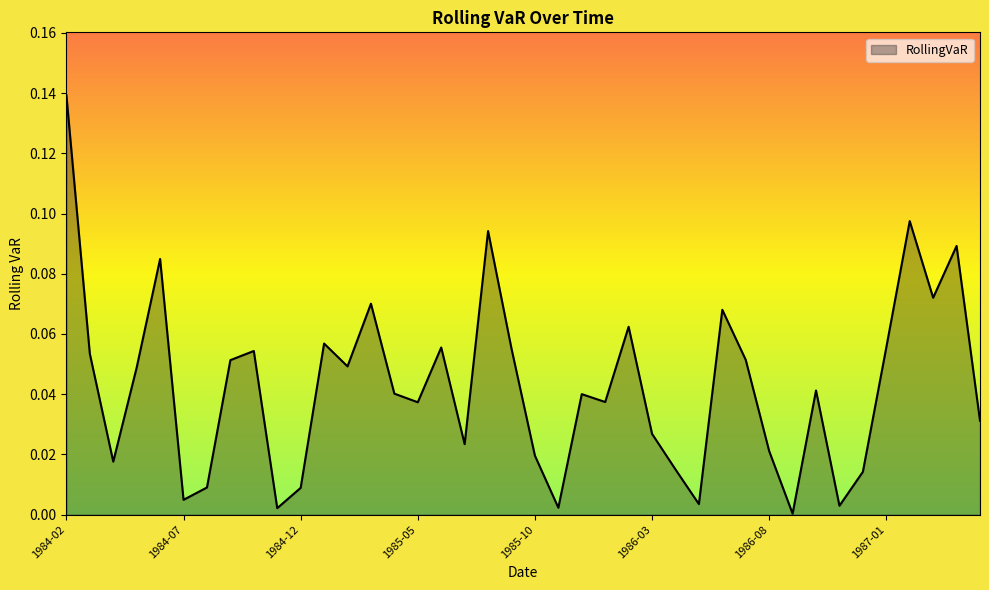

At which label is the value closest to 0?

1986-09